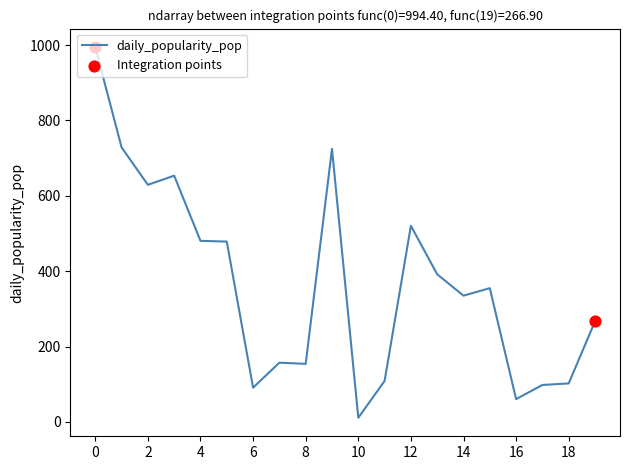

What is the difference between the maximum and minimum values?

983.2